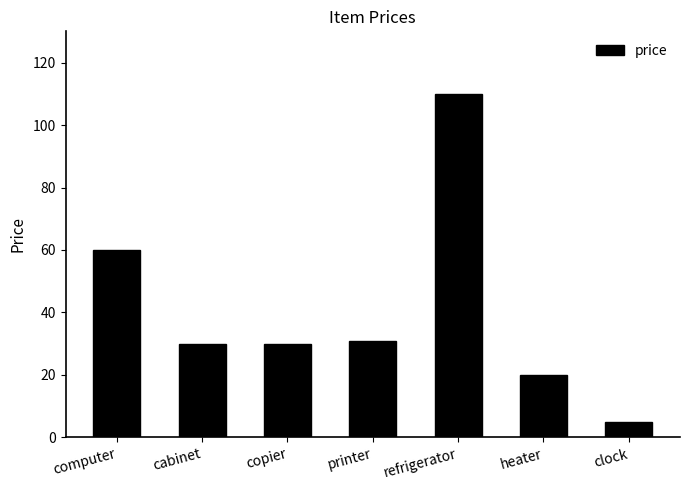

How many bars are there in total?

7